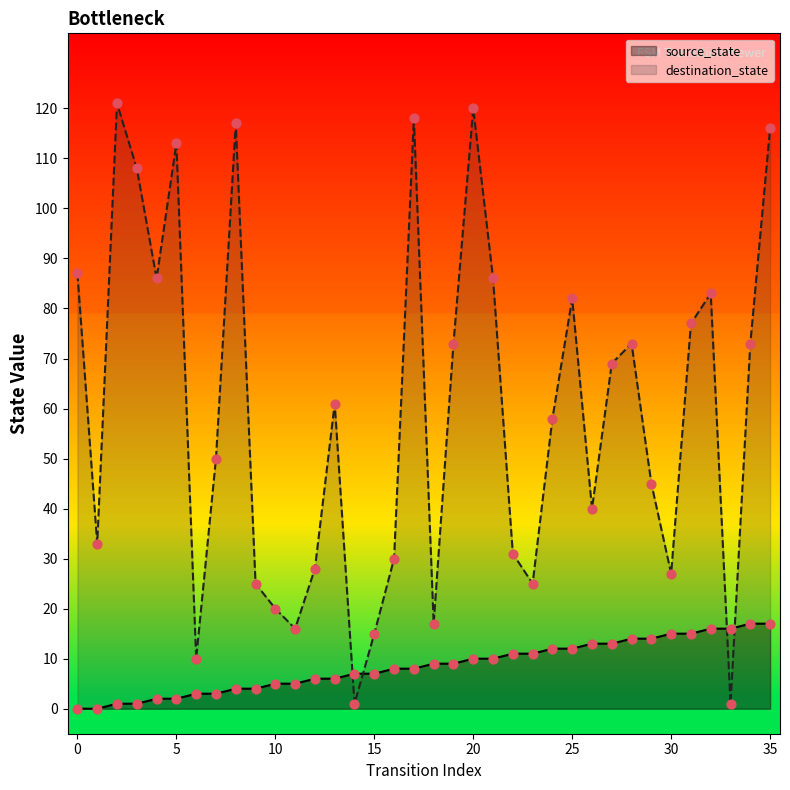

What are all the series names shown in the legend?

source_state, destination_state